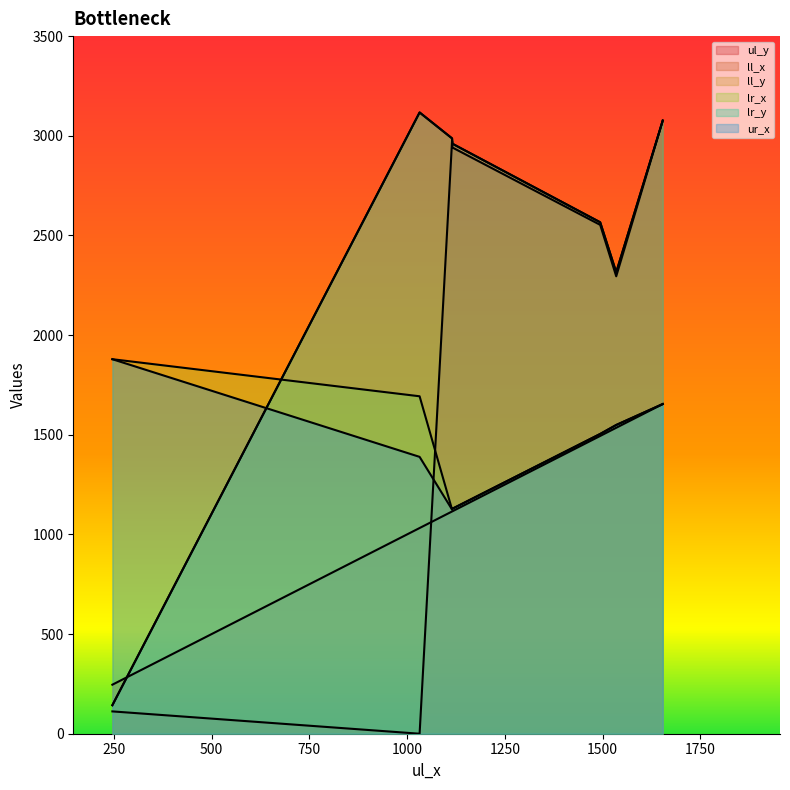

What is the spread (max minus min) of values at 1535?

780